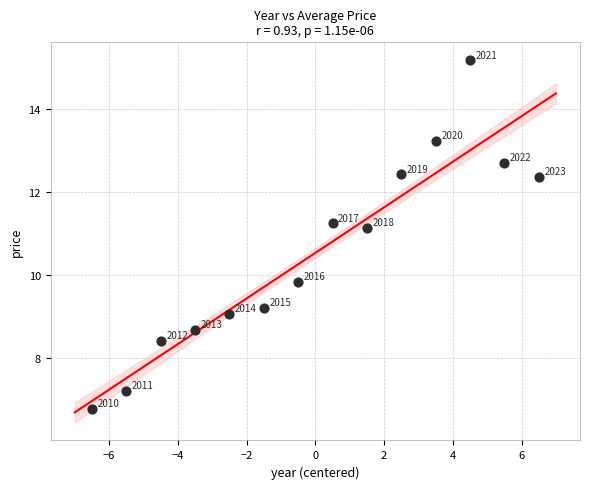

What is the range of X values (max minus min)?

13.0